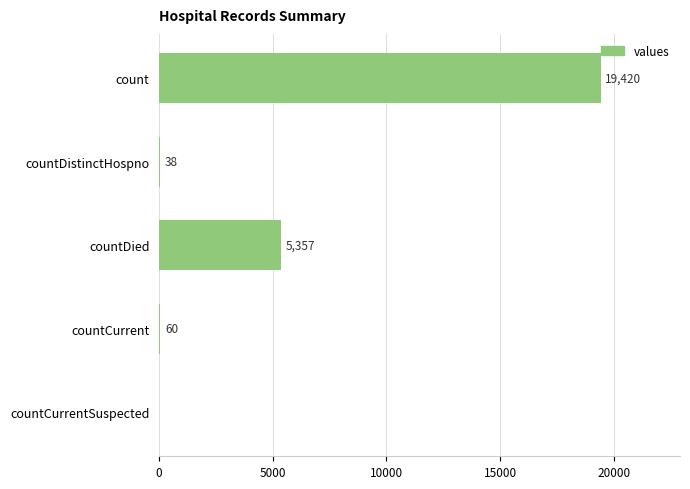

What is the sum of all values?

24875